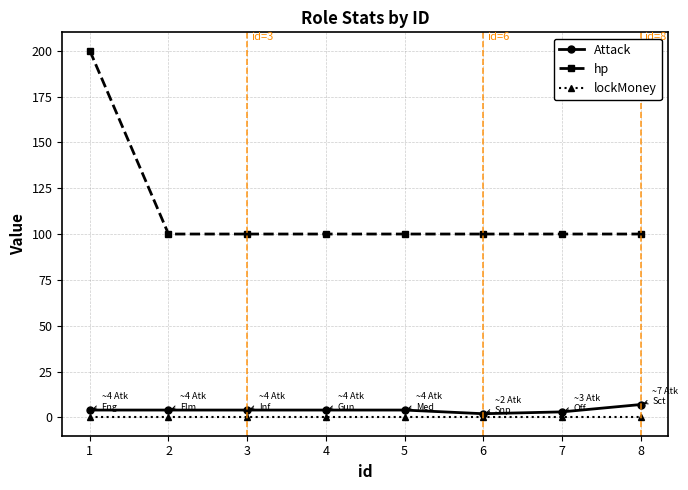

Which series has the largest range (max minus min)?

hp